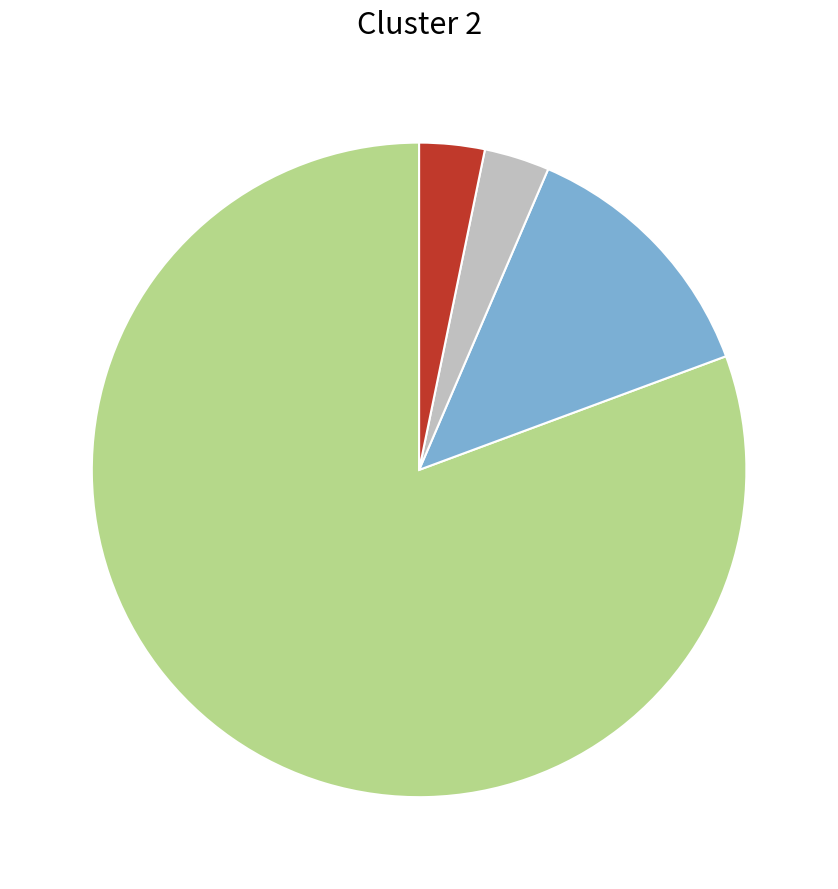

Does any single category account for the majority?

Yes